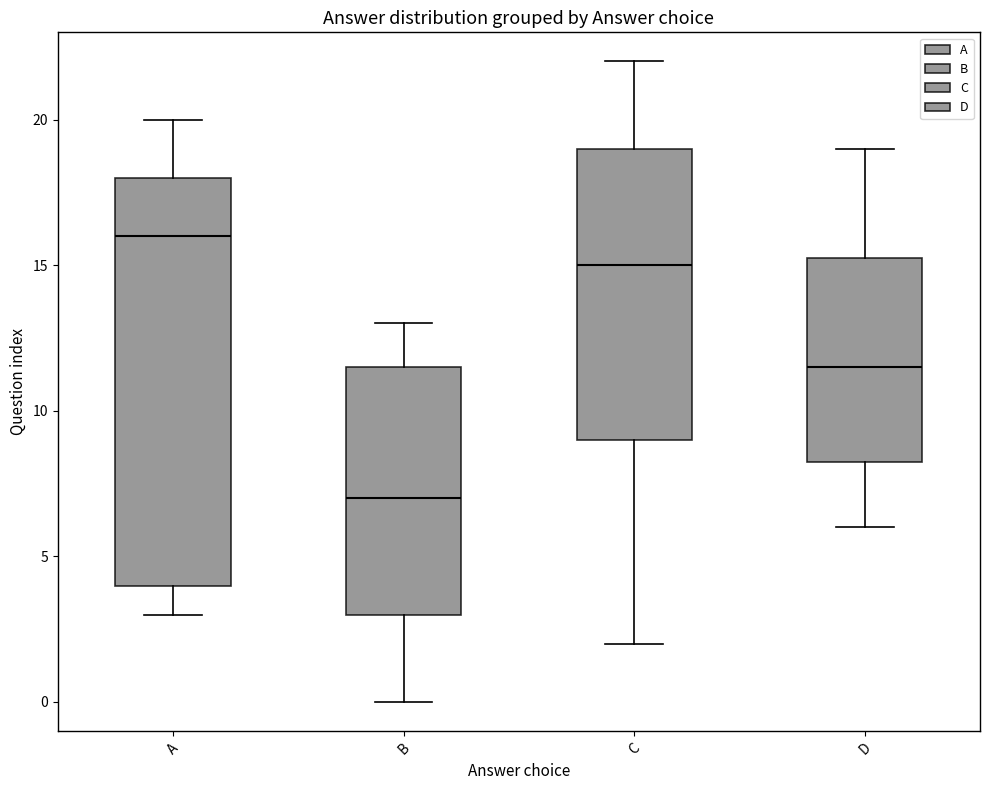

Reading left to right, read every box against the y-axis: the position of its median line, the range the box covers, and the ends of its whiskers. The values are not printed on the chart, so give them approximately, as read against the axis.

A: median 16.0, box 4.0 to 18.0, whiskers 3.0 to 20.0
B: median 7.0, box 3.0 to 11.5, whiskers 0.0 to 13.0
C: median 15.0, box 9.0 to 19.0, whiskers 2.0 to 22.0
D: median 11.5, box 8.5 to 15.5, whiskers 6.0 to 19.0